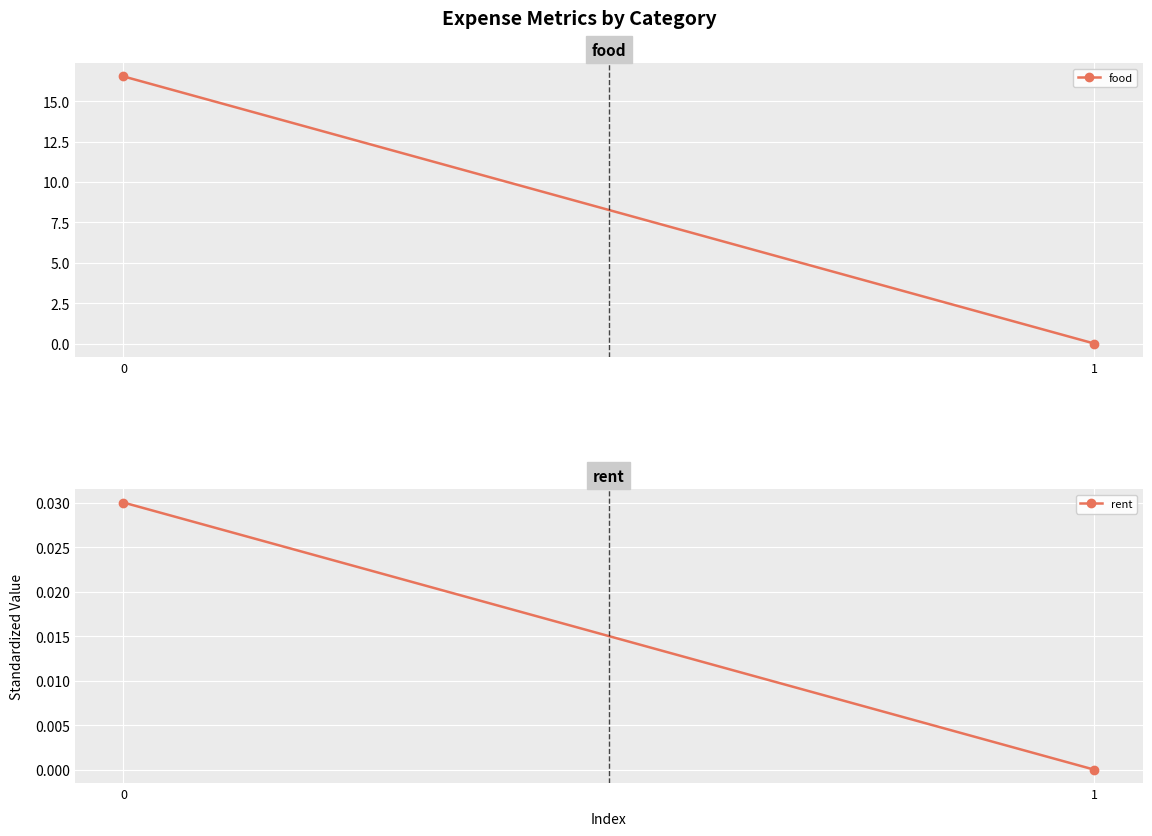

How many rent values are between 0 and 1?

2